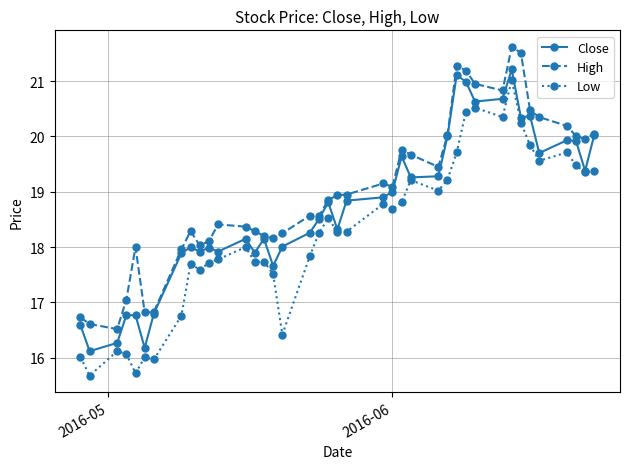

What is the value of the Low point at the 28th from the left?

19.2